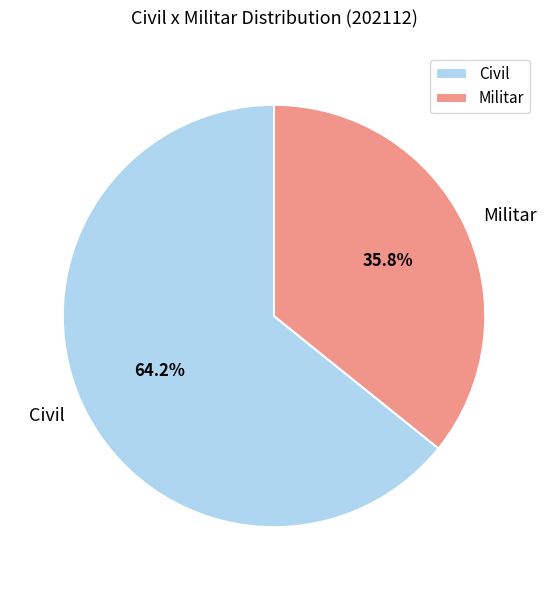

Is it true that Militar is 47% of the pie?

False